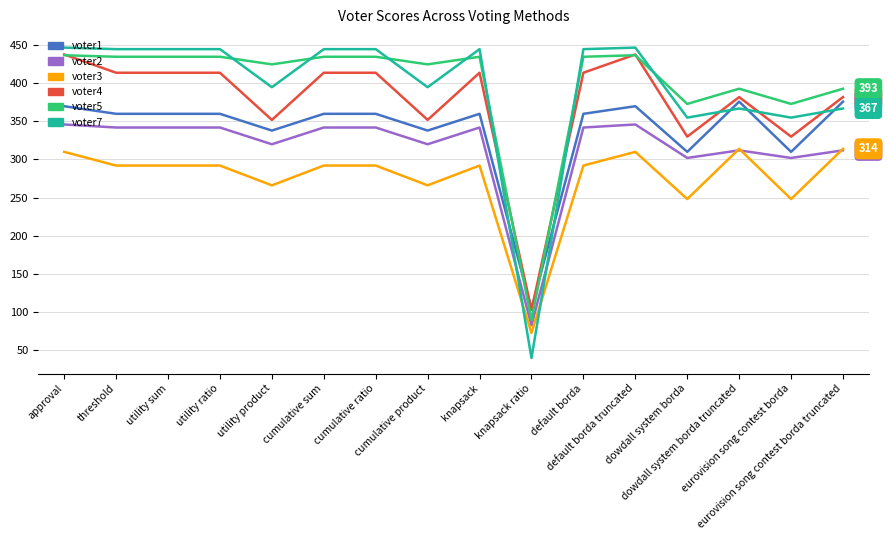

Reading left to right, extract all data points from this chart.

voter1: approval=370	threshold=360	utility sum=360	utility ratio=360	utility product=338	cumulative sum=360	cumulative ratio=360	cumulative product=338	knapsack=360	knapsack ratio=104	default borda=360	default borda truncated=370	dowdall system borda=310	dowdall system borda truncated=376	eurovision song contest borda=310	eurovision song contest borda truncated=376
voter2: approval=346	threshold=342	utility sum=342	utility ratio=342	utility product=320	cumulative sum=342	cumulative ratio=342	cumulative product=320	knapsack=342	knapsack ratio=82	default borda=342	default borda truncated=346	dowdall system borda=302	dowdall system borda truncated=312	eurovision song contest borda=302	eurovision song contest borda truncated=312
voter3: approval=310	threshold=292	utility sum=292	utility ratio=292	utility product=266	cumulative sum=292	cumulative ratio=292	cumulative product=266	knapsack=292	knapsack ratio=72	default borda=292	default borda truncated=310	dowdall system borda=248	dowdall system borda truncated=314	eurovision song contest borda=248	eurovision song contest borda truncated=314
voter4: approval=438	threshold=414	utility sum=414	utility ratio=414	utility product=352	cumulative sum=414	cumulative ratio=414	cumulative product=352	knapsack=414	knapsack ratio=102	default borda=414	default borda truncated=438	dowdall system borda=330	dowdall system borda truncated=382	eurovision song contest borda=330	eurovision song contest borda truncated=382
voter5: approval=437	threshold=435	utility sum=435	utility ratio=435	utility product=425	cumulative sum=435	cumulative ratio=435	cumulative product=425	knapsack=435	knapsack ratio=89	default borda=435	default borda truncated=437	dowdall system borda=373	dowdall system borda truncated=393	eurovision song contest borda=373	eurovision song contest borda truncated=393
voter7: approval=447	threshold=445	utility sum=445	utility ratio=445	utility product=395	cumulative sum=445	cumulative ratio=445	cumulative product=395	knapsack=445	knapsack ratio=39	default borda=445	default borda truncated=447	dowdall system borda=355	dowdall system borda truncated=367	eurovision song contest borda=355	eurovision song contest borda truncated=367